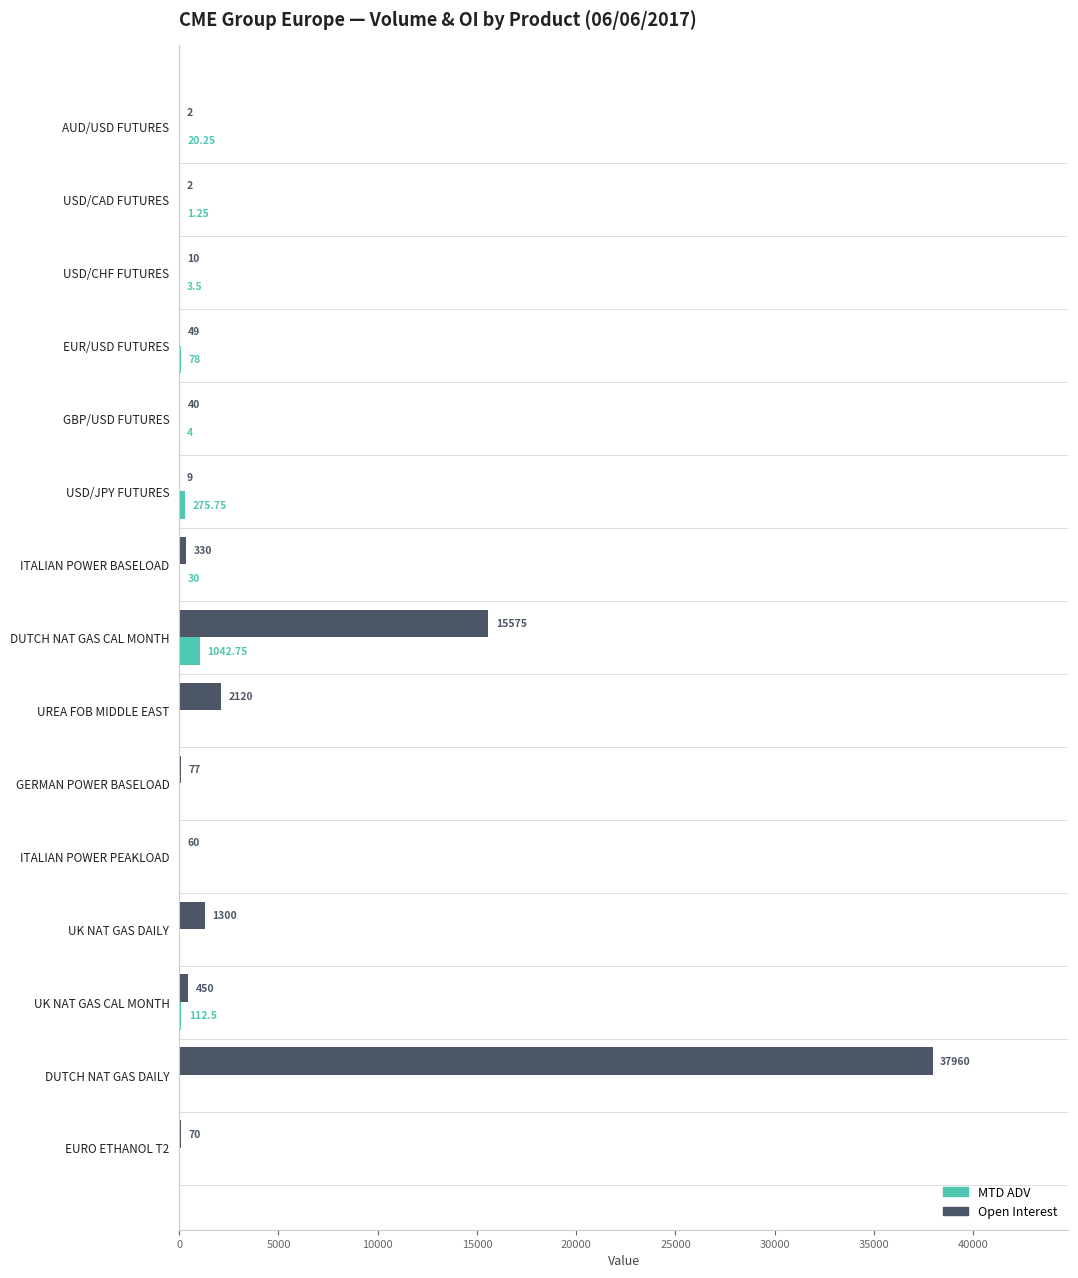

Which series has the largest total across all categories?

Open Interest